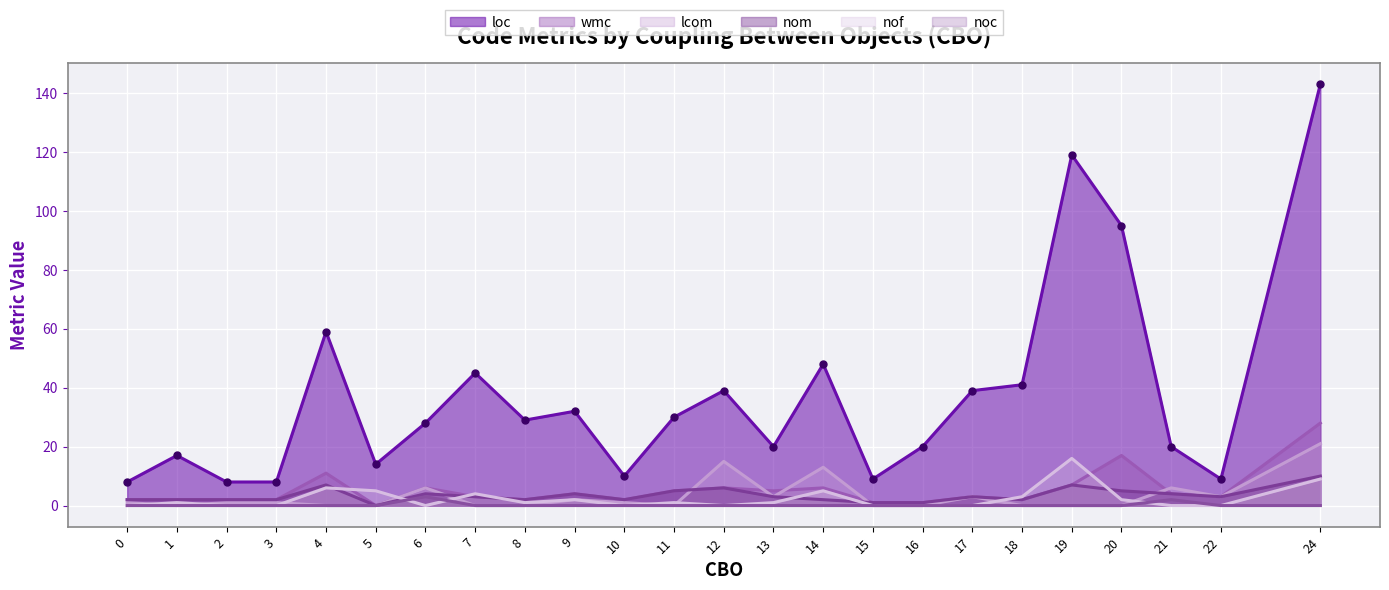

At which category does nof reach its first local valley?

6